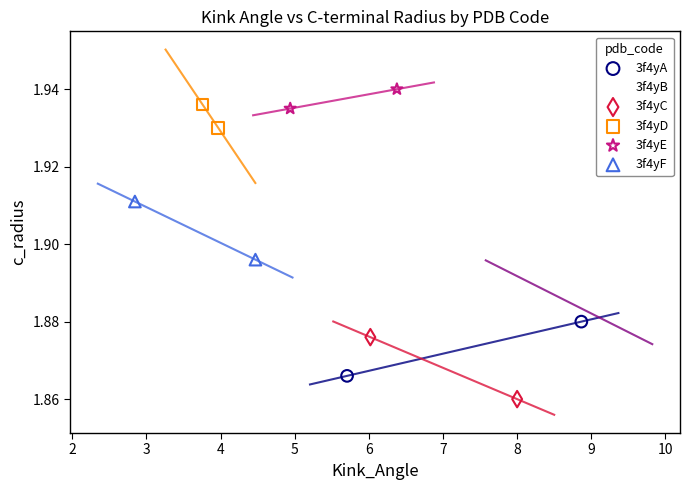

Which series has the largest Y range (max minus min)?

3f4yC